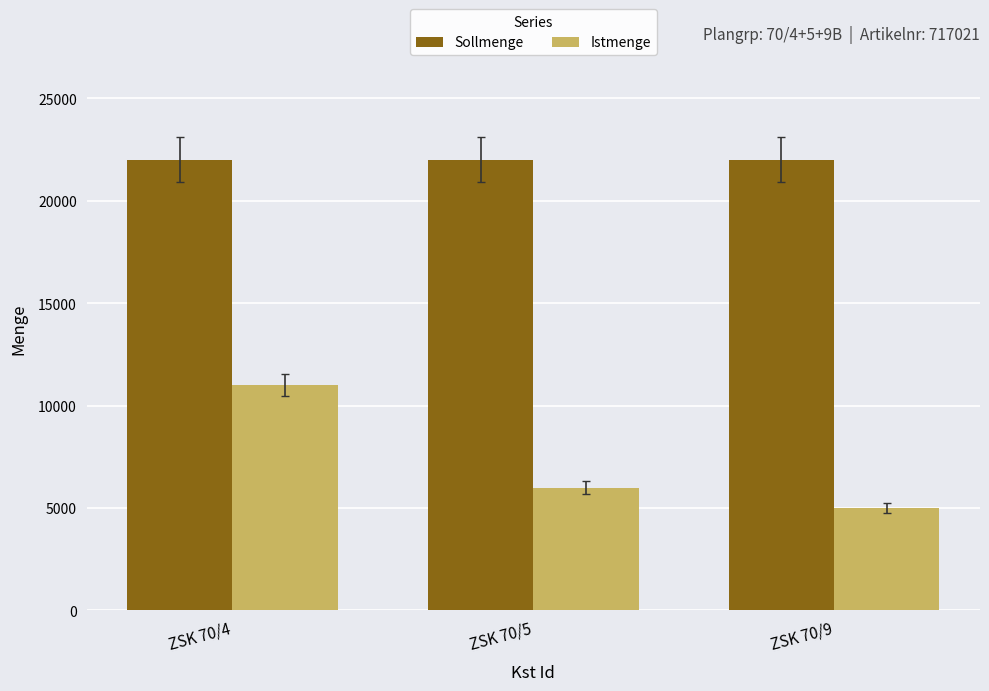

At which label is Istmenge closest to 8000?

ZSK 70/5